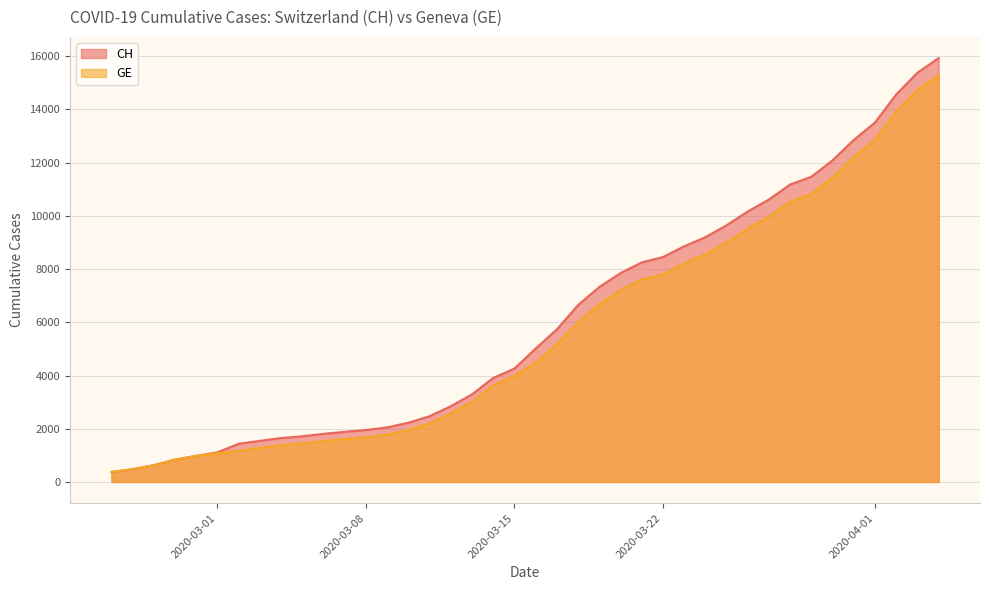

What is the approximate value of GE at 2020-03-02?

1171